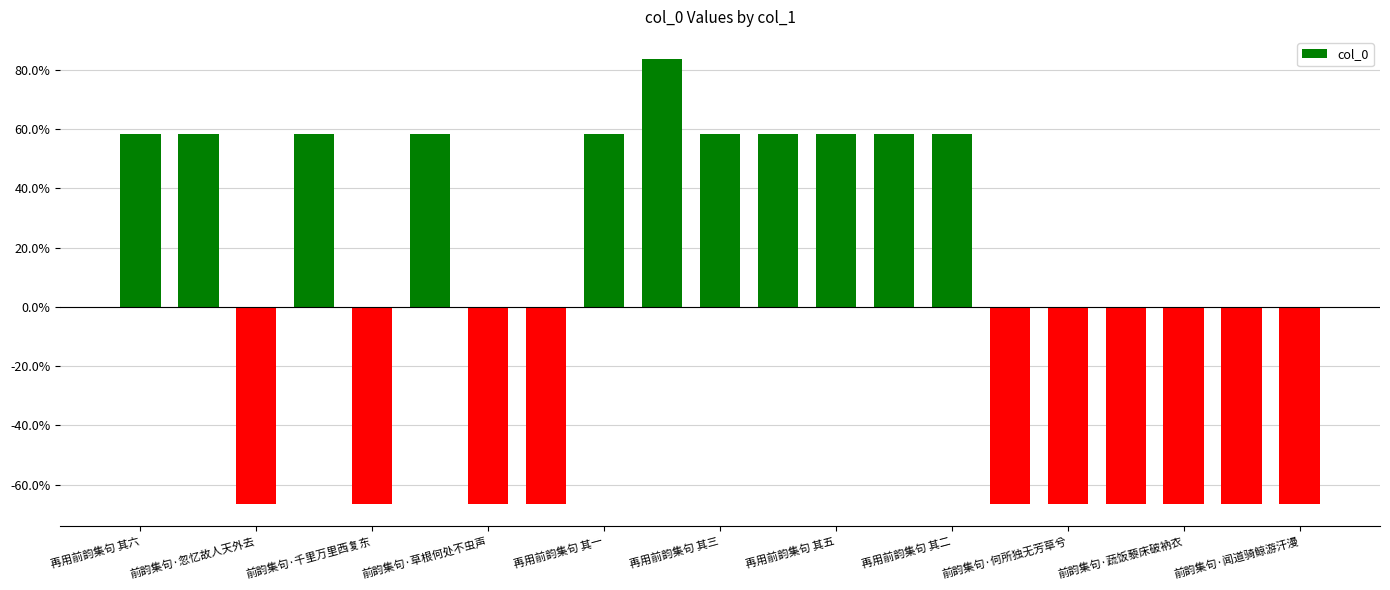

What is the value of the 17th bar from the left?

-66.5